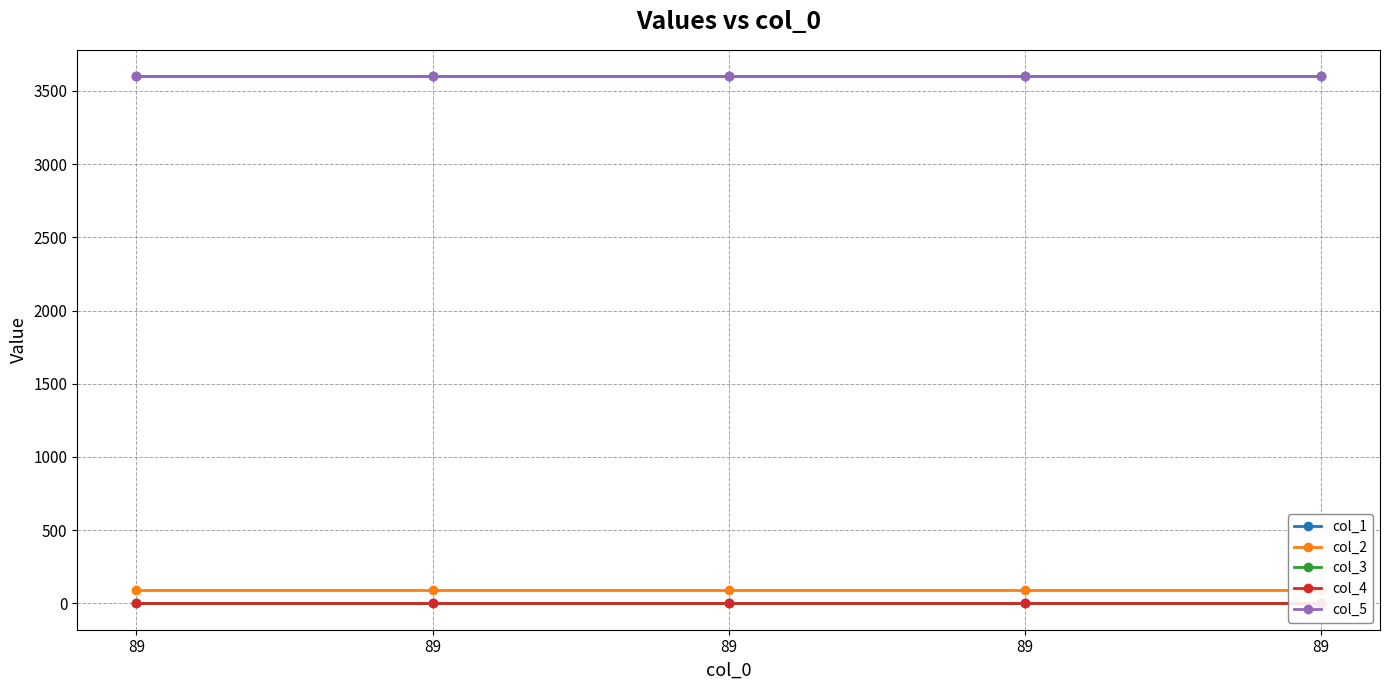

At how many categories does at least one series exceed 1450?

5